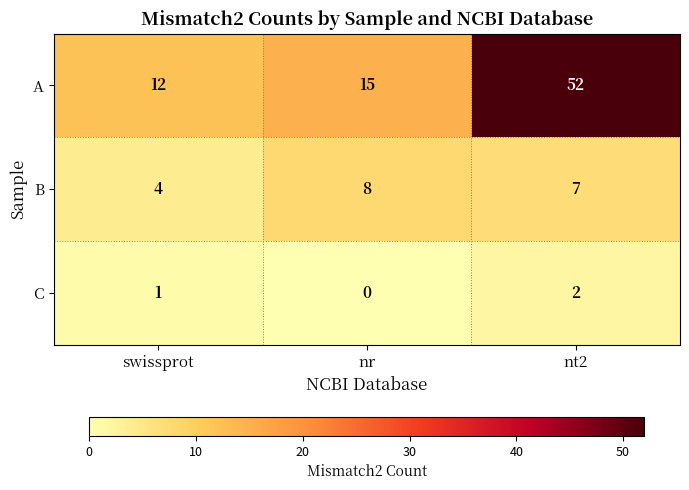

What is the total value across all series at swissprot?

17